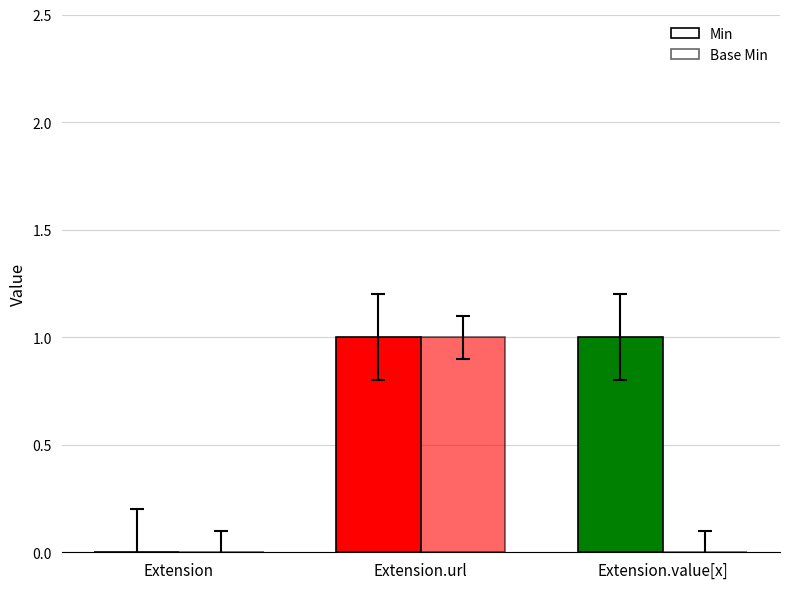

At which label does Base Min reach its minimum?

Extension